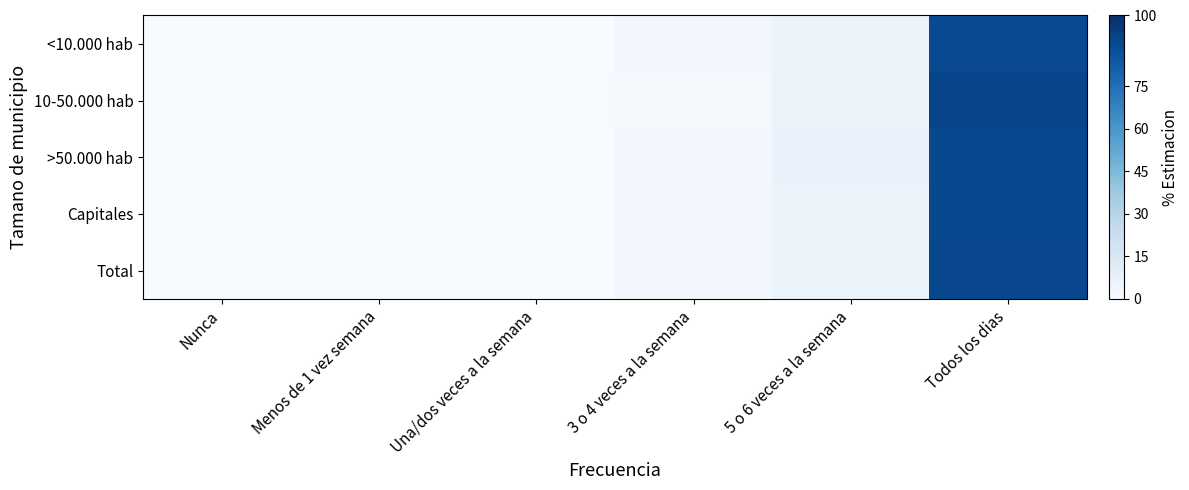

Which series has the largest range (max minus min)?

10-50.000 hab